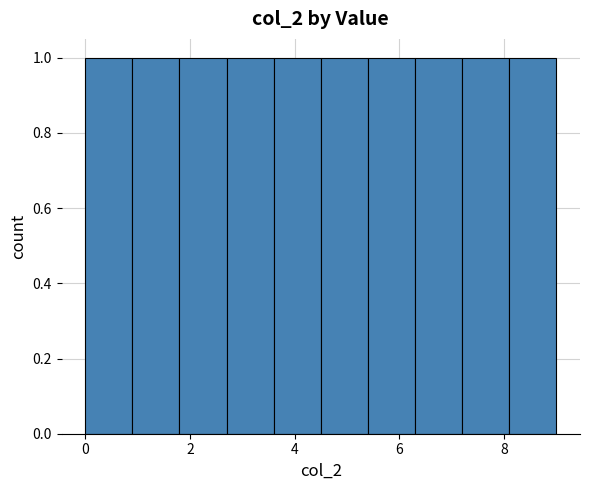

What is the height of the bar covering 7.2 to 8.1 on the x-axis? Neither the bar edges nor the heights are printed on the chart, so give them approximately, as read against the axes.

1